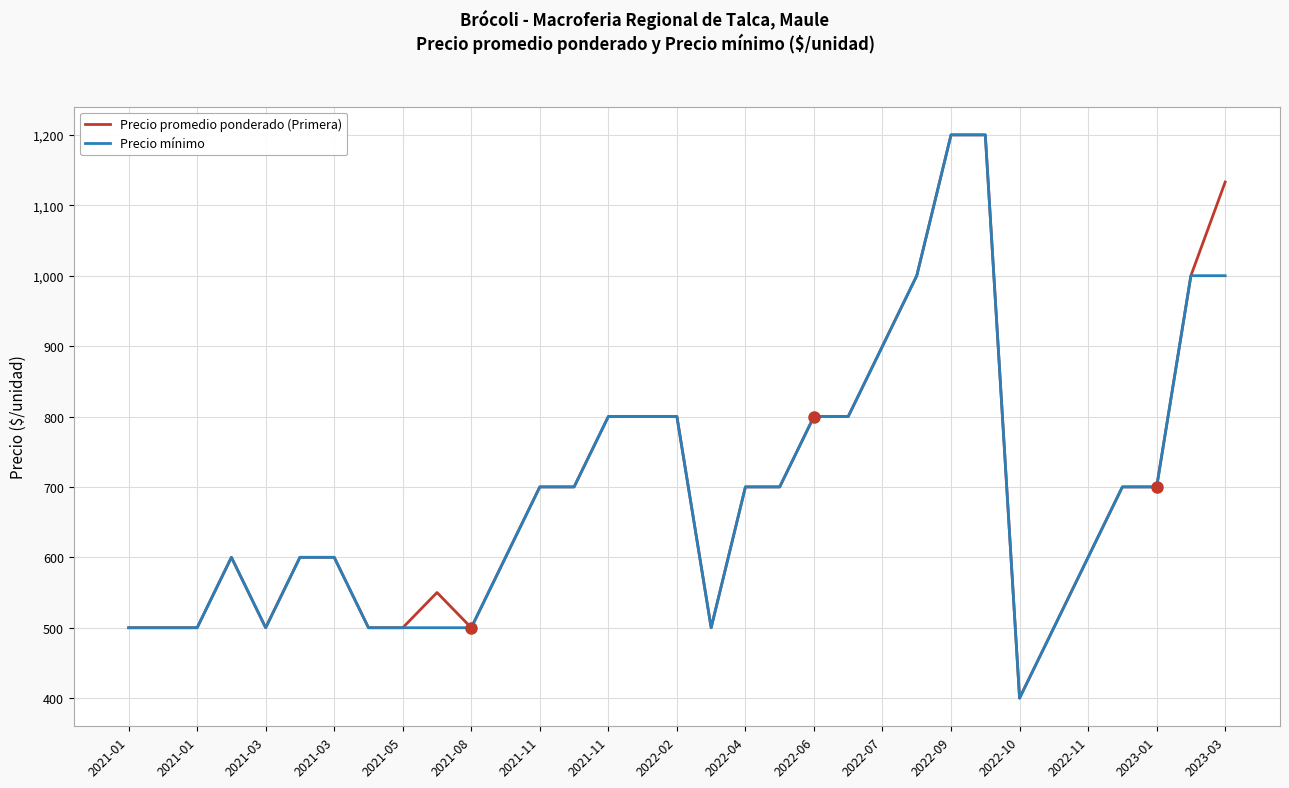

What is the maximum value shown in the chart?

1200